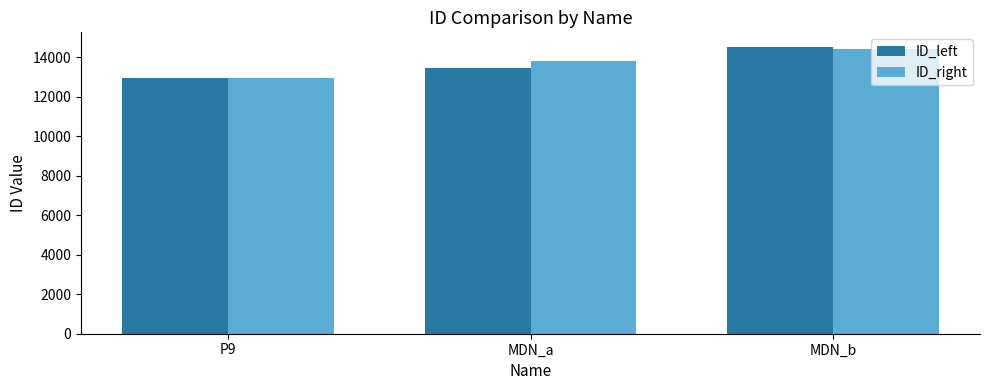

How many data points in ID_left are less than 13438?

1